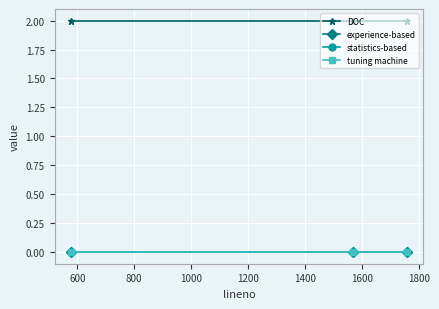

Which series has the widest spread of values?

DOC